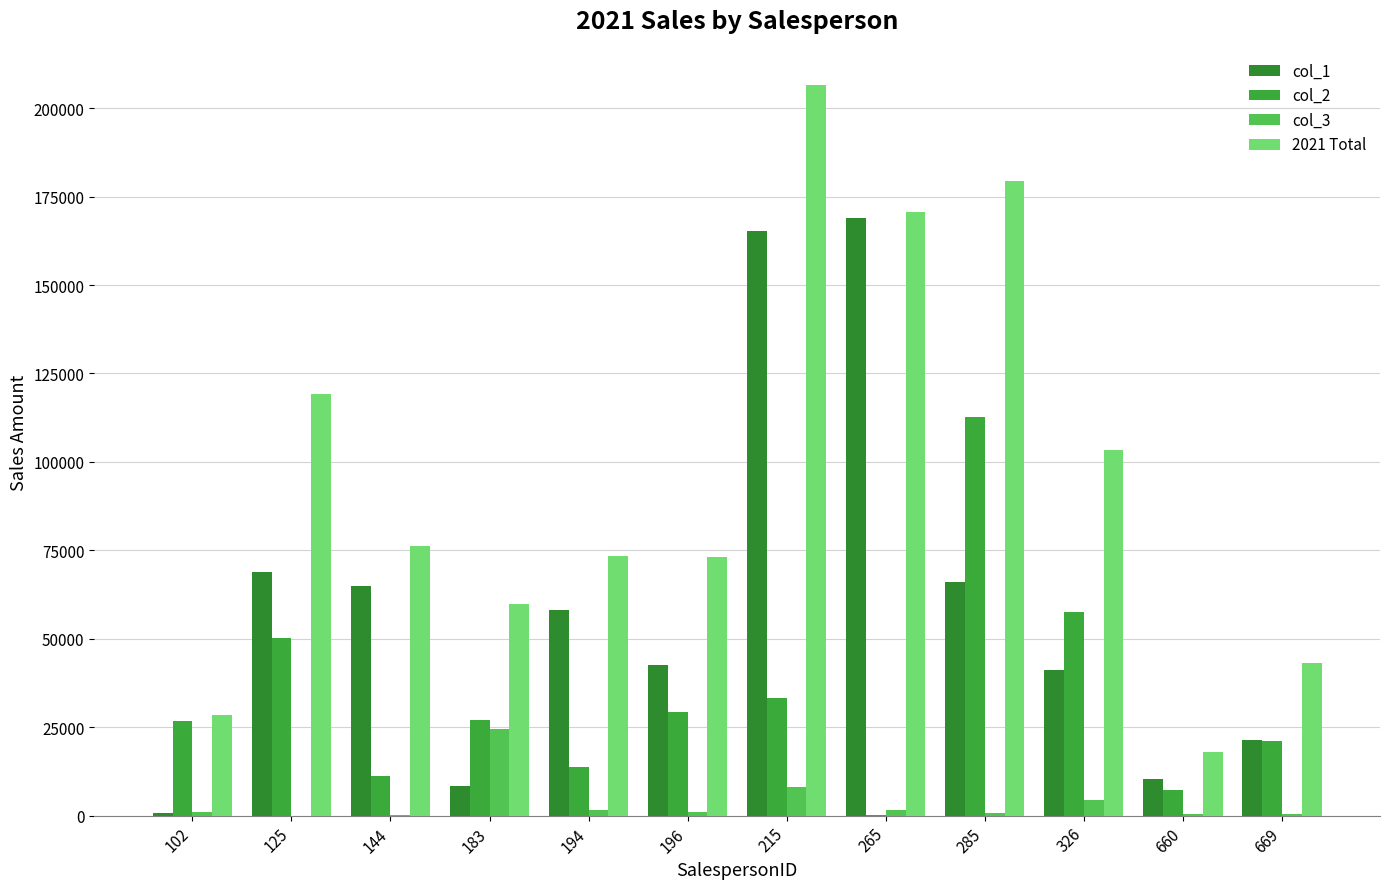

Where is 2021 Total nearest to the value 112270?

125